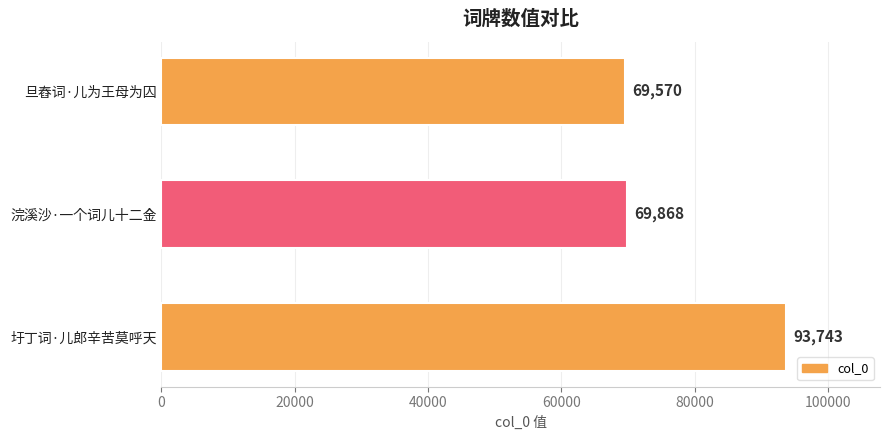

What is the approximate value at 浣溪沙·一个词儿十二金, to the nearest 50?

69850